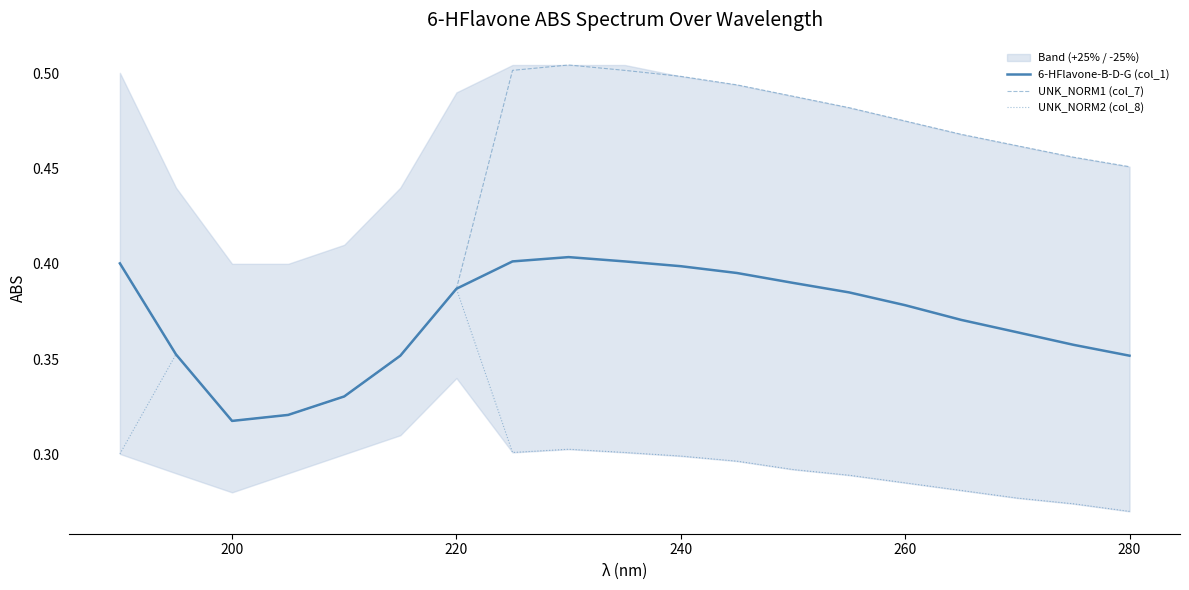

True or false: UNK_NORM2 (col_8) has a value of 0.1 at 200.

False